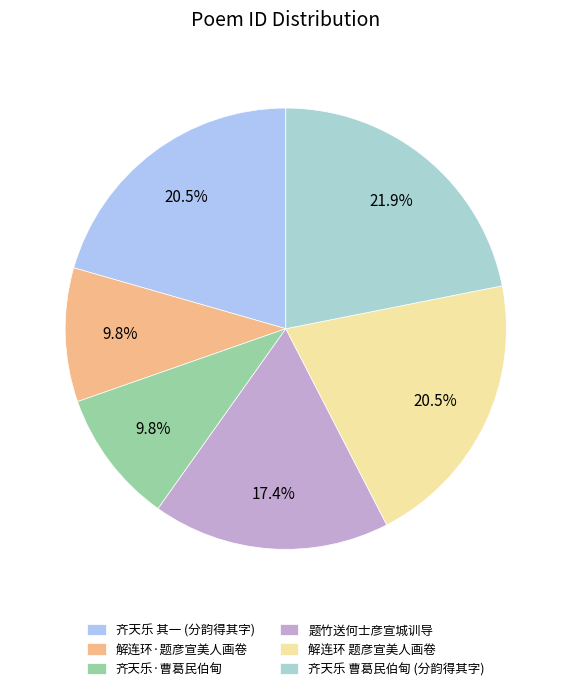

To the nearest percent, what is the average slice percentage?

17%